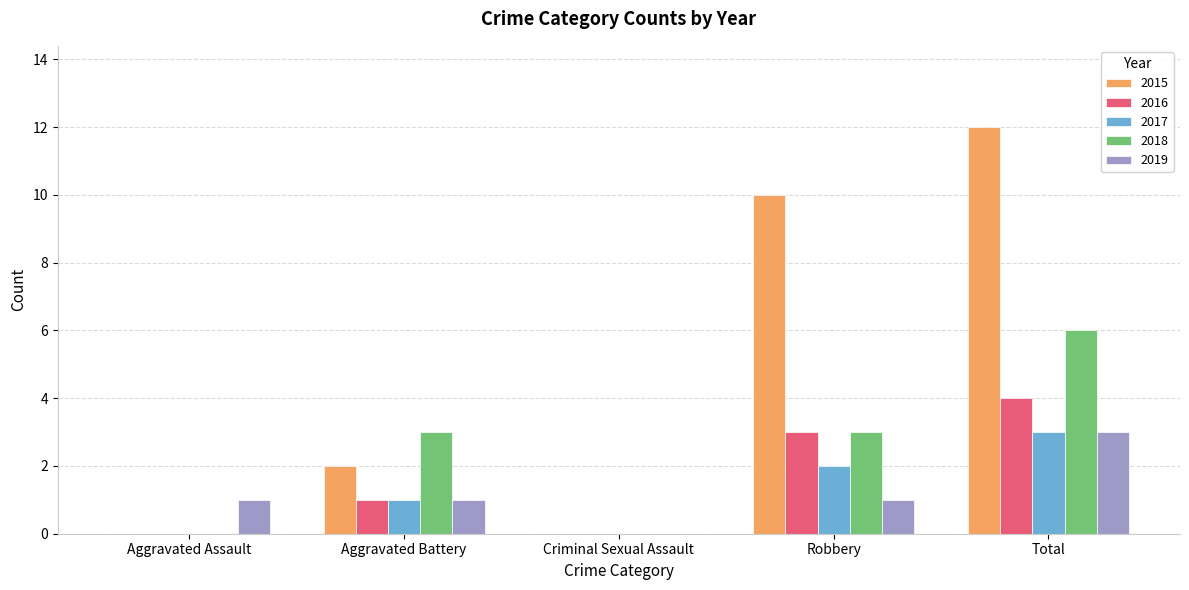

What is the total value across all series at Robbery?

19